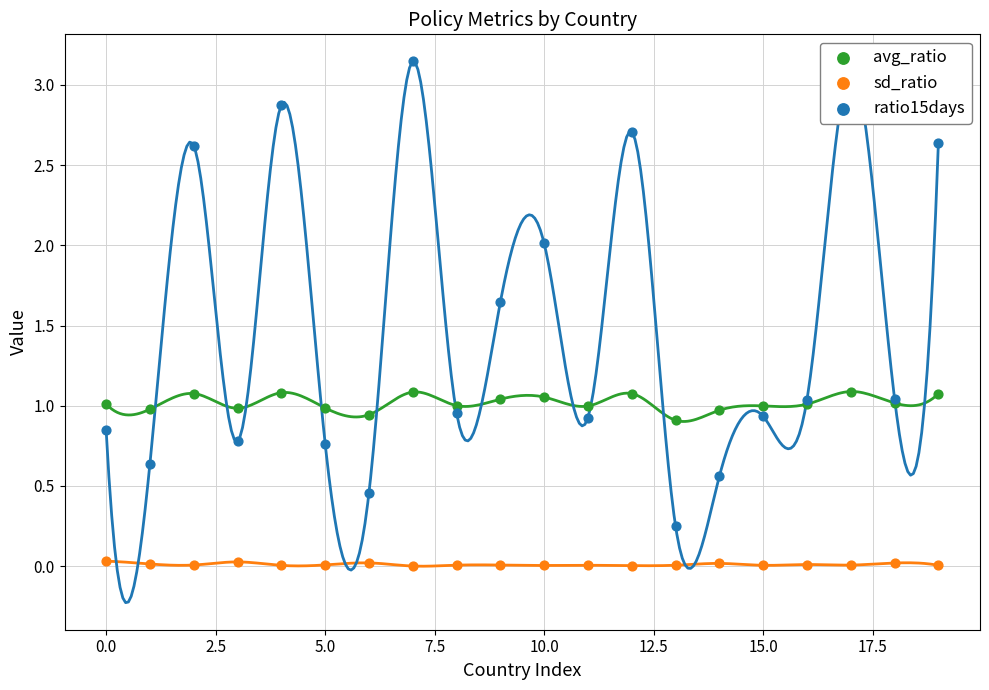

Which series has the largest Y range (max minus min)?

ratio15days